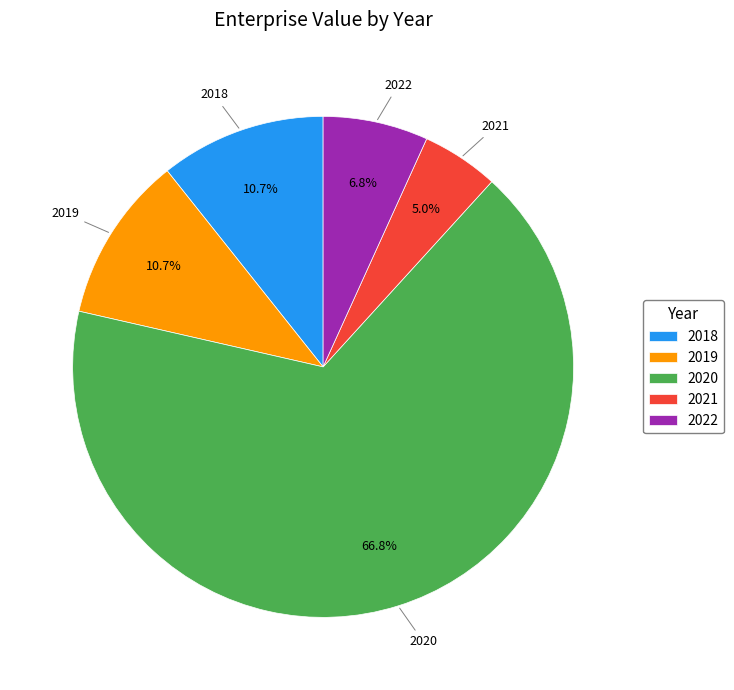

Approximately how many times larger is the value at 2020 compared to 2019?

6.2